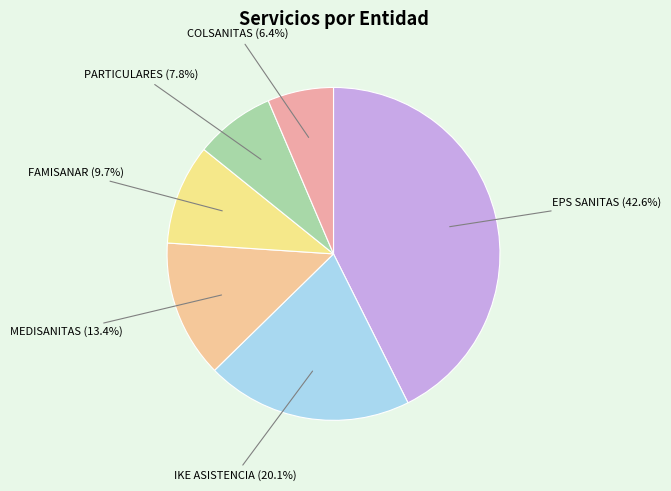

To the nearest percent, what percentage of the pie is FAMISANAR?

10%